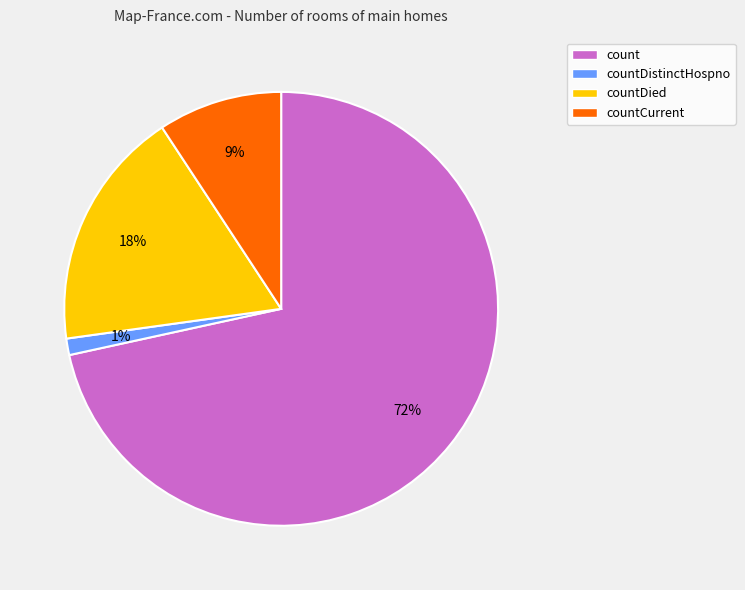

To the nearest percent, what is the average slice percentage?

25%